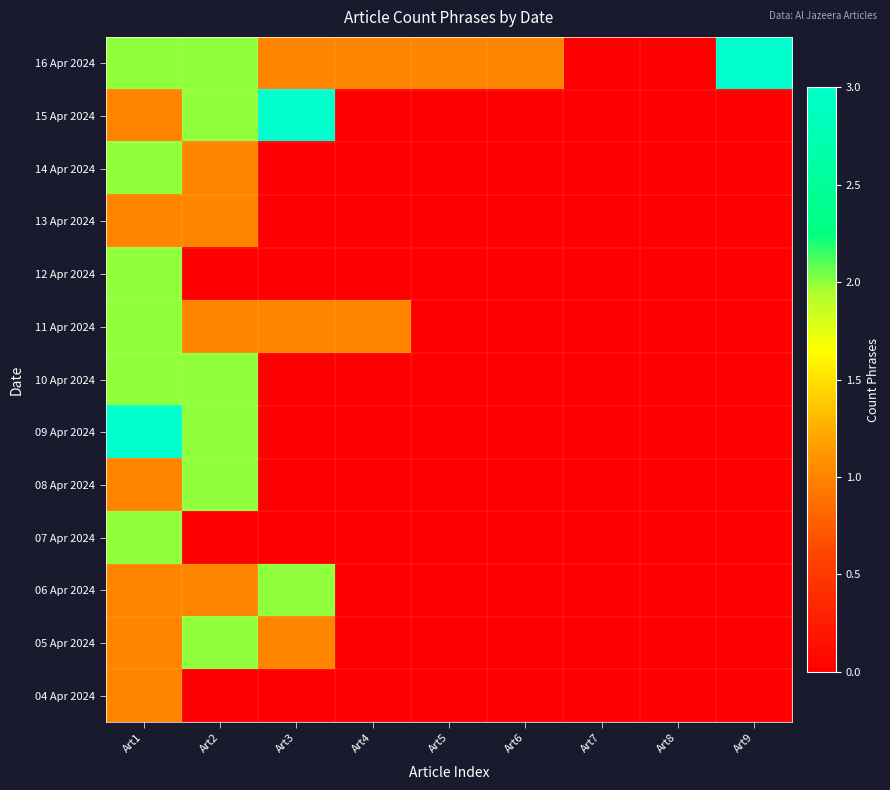

Rank the series by their maximum value, from lowest to highest.

13 Apr 2024, 04 Apr 2024, 14 Apr 2024, 12 Apr 2024, 11 Apr 2024, 10 Apr 2024, 08 Apr 2024, 07 Apr 2024, 06 Apr 2024, 05 Apr 2024, 16 Apr 2024, 15 Apr 2024, 09 Apr 2024